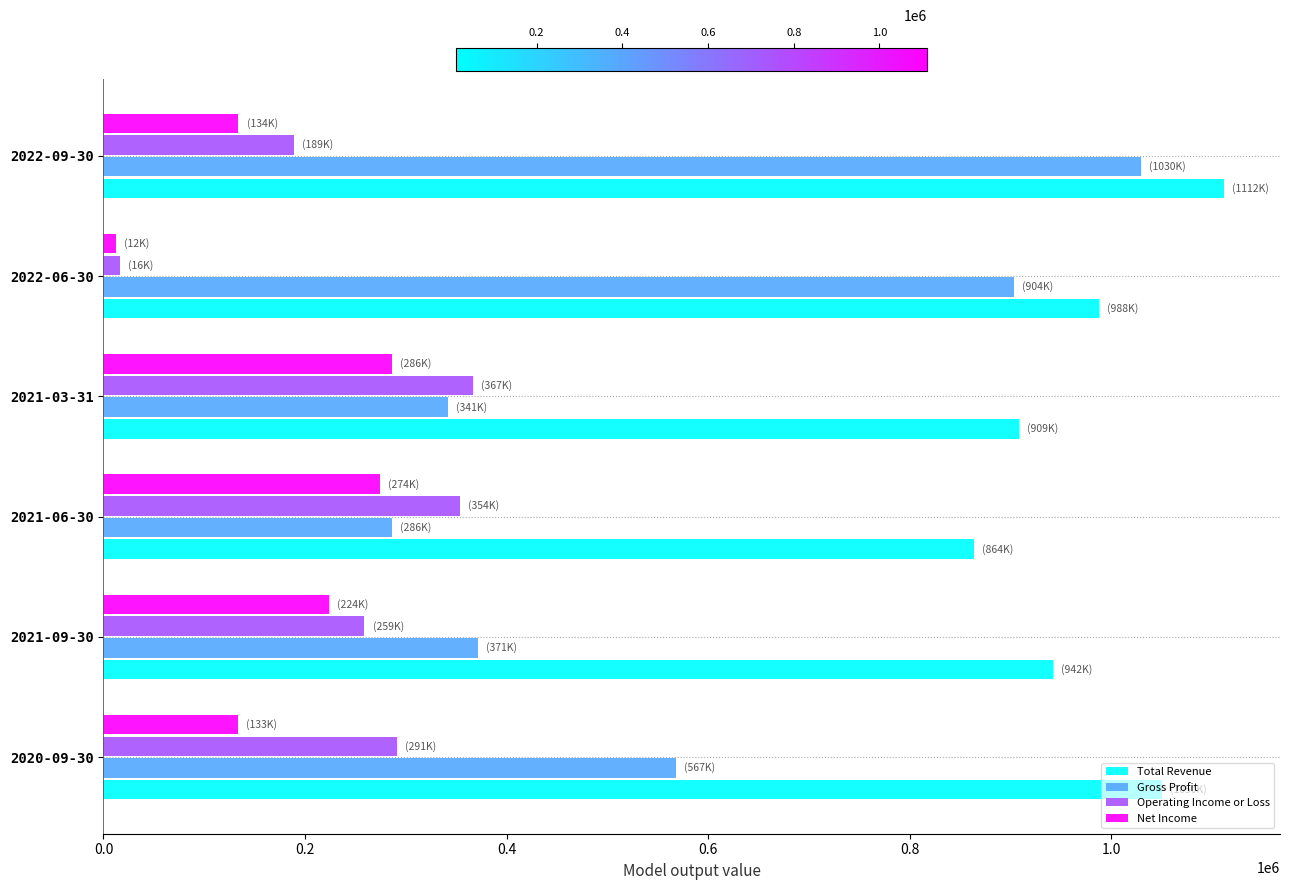

What are all the series names shown in the legend?

Total Revenue, Gross Profit, Operating Income or Loss, Net Income